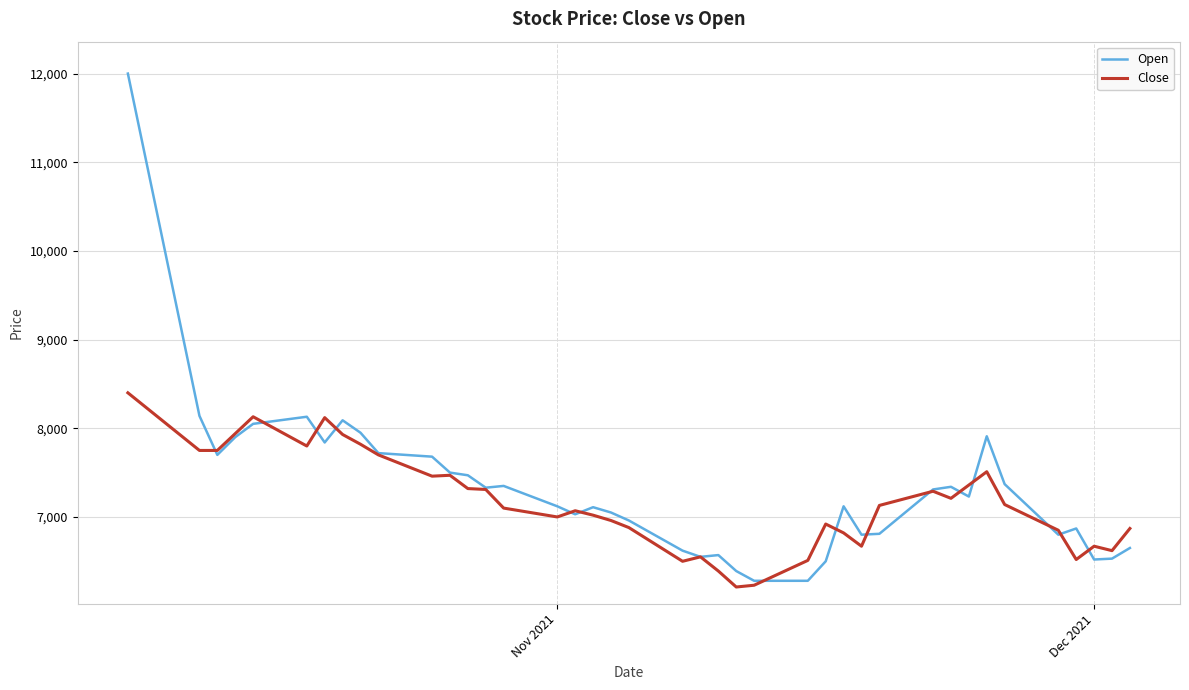

Which series has the widest spread of values?

Open